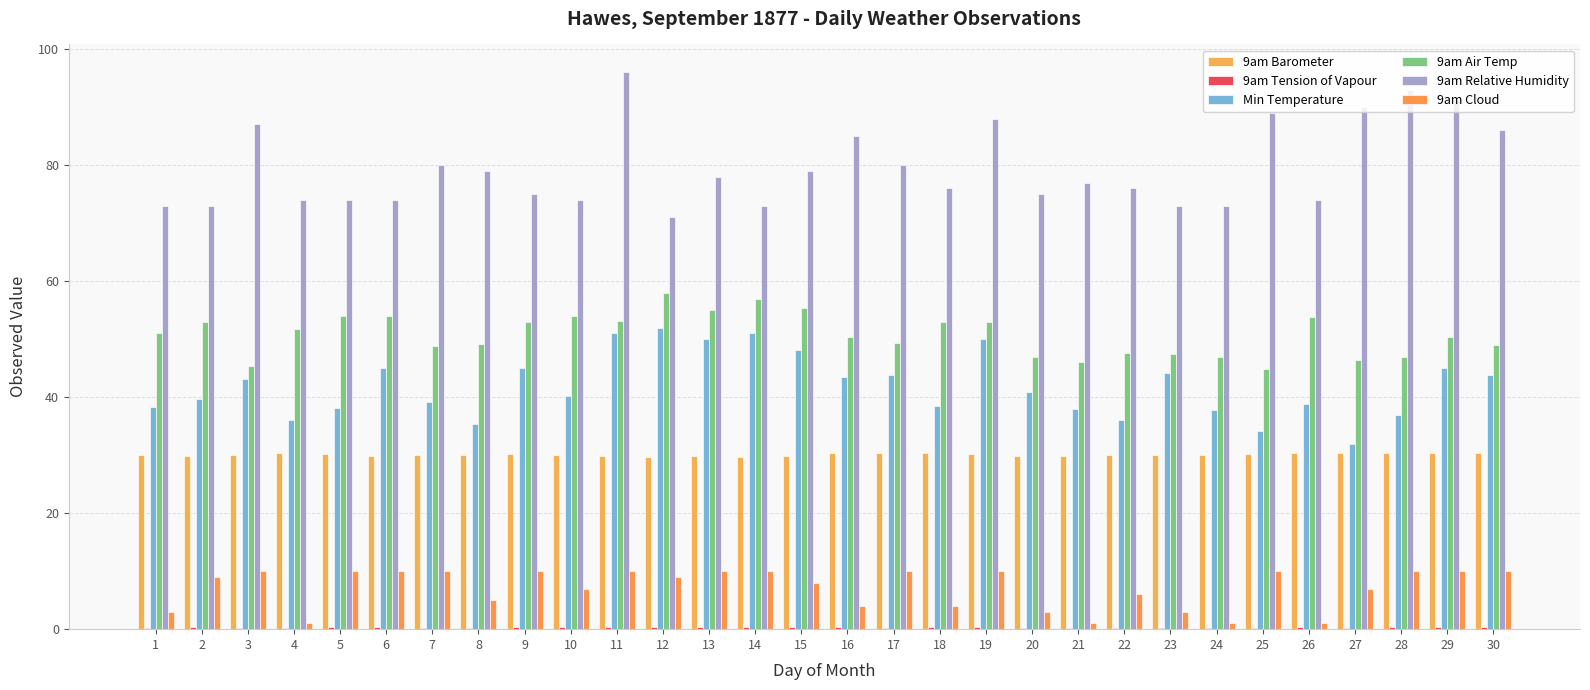

At which label does 9am Barometer first exceed 30?

1